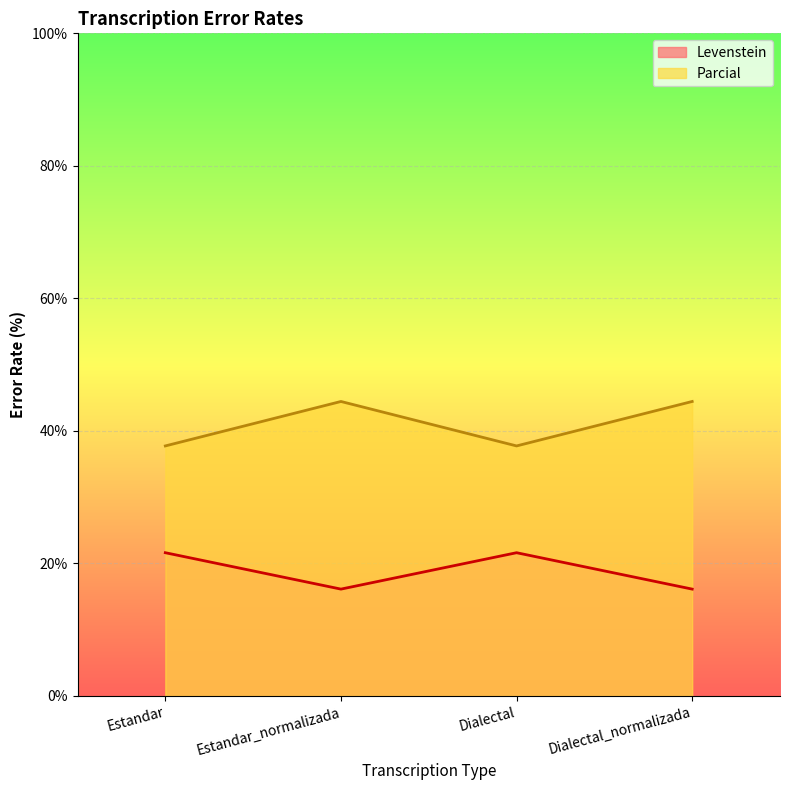

What is the difference between the highest and lowest values at Dialectal_normalizada?

28.3